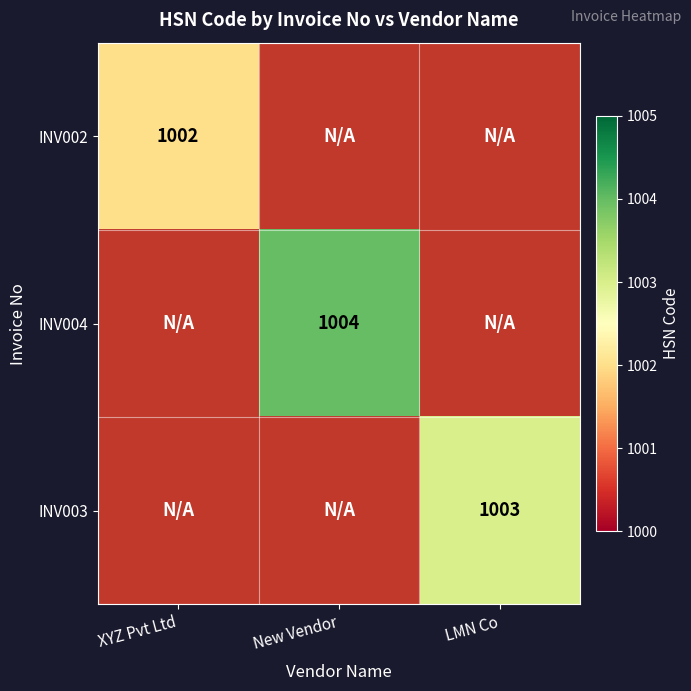

What is the maximum value shown in the chart?

1004.0